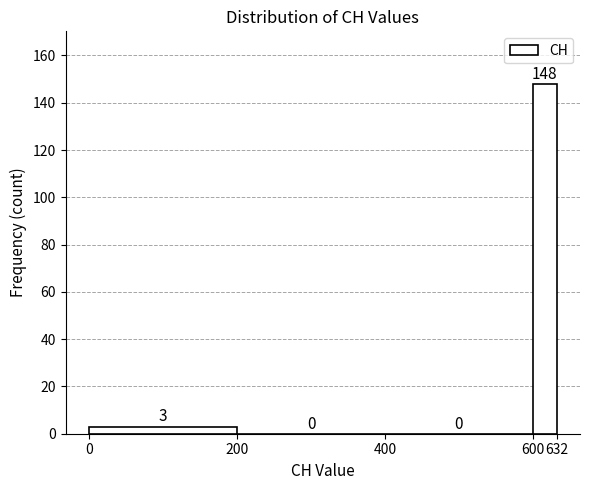

Reading left to right, transcribe this chart: for each bar, give the range it covers on the x-axis and its height.

0 to 200: 3
200 to 400: 0
400 to 600: 0
600 to 632: 148